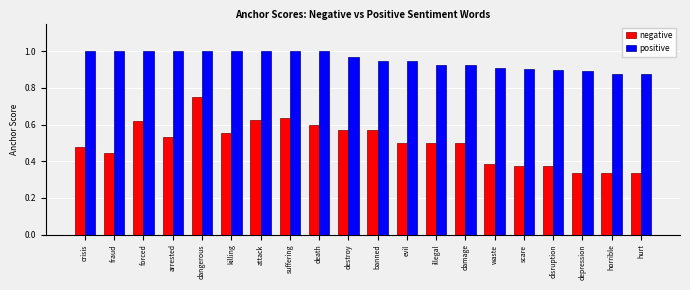

What position from the left is horrible?

19